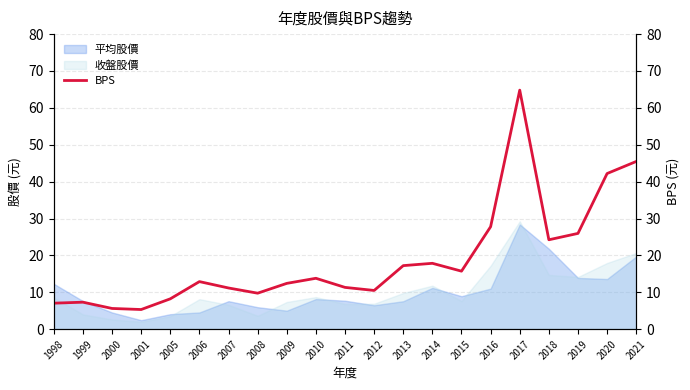

How many points are lower than both their immediate neighbors (excluding endpoints)?

5